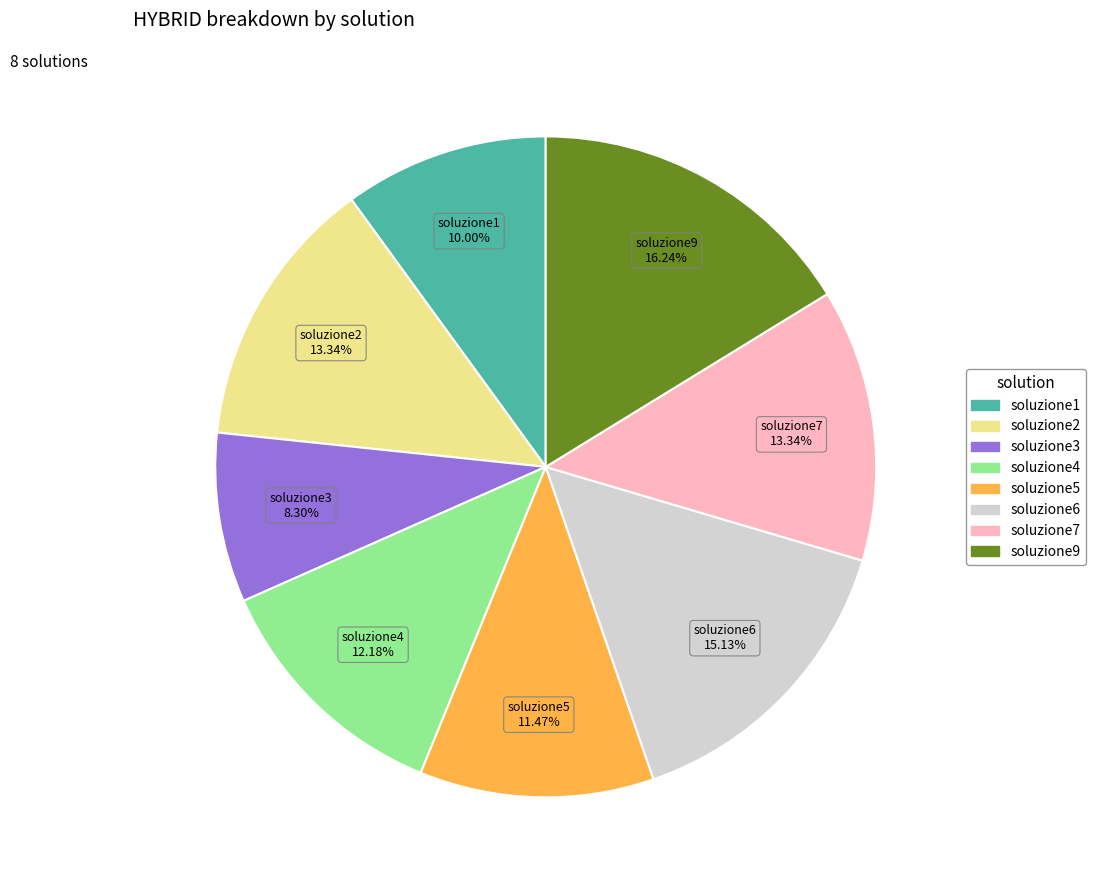

Do soluzione1 and soluzione3 together represent more than half of the pie?

No